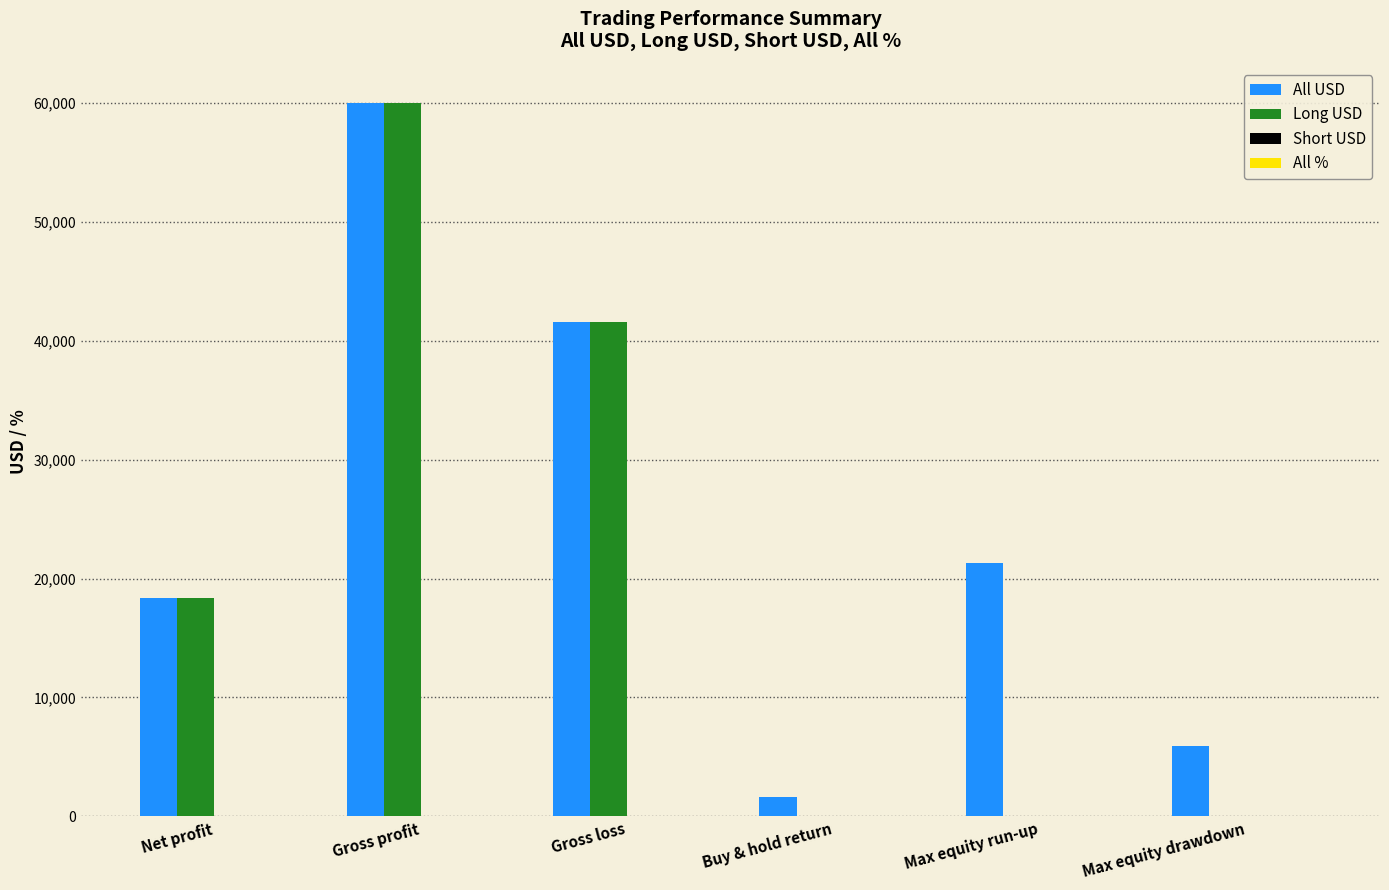

Does the chart contain stacked bars?

No